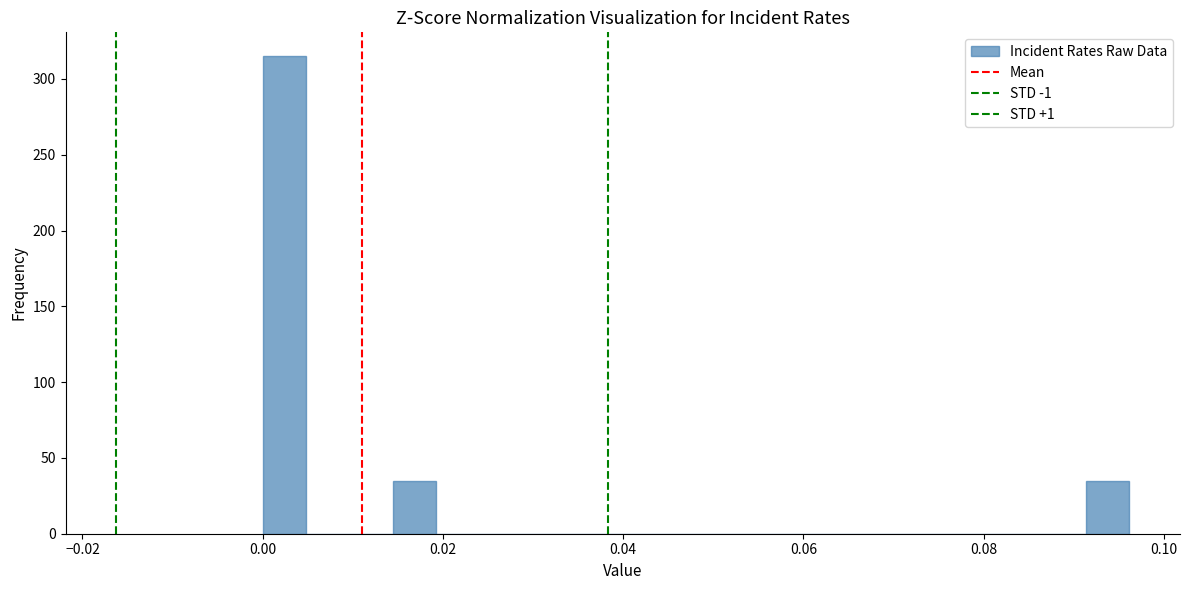

Read against the x-axis, roughly where is the centre of the tallest bar?

0.002